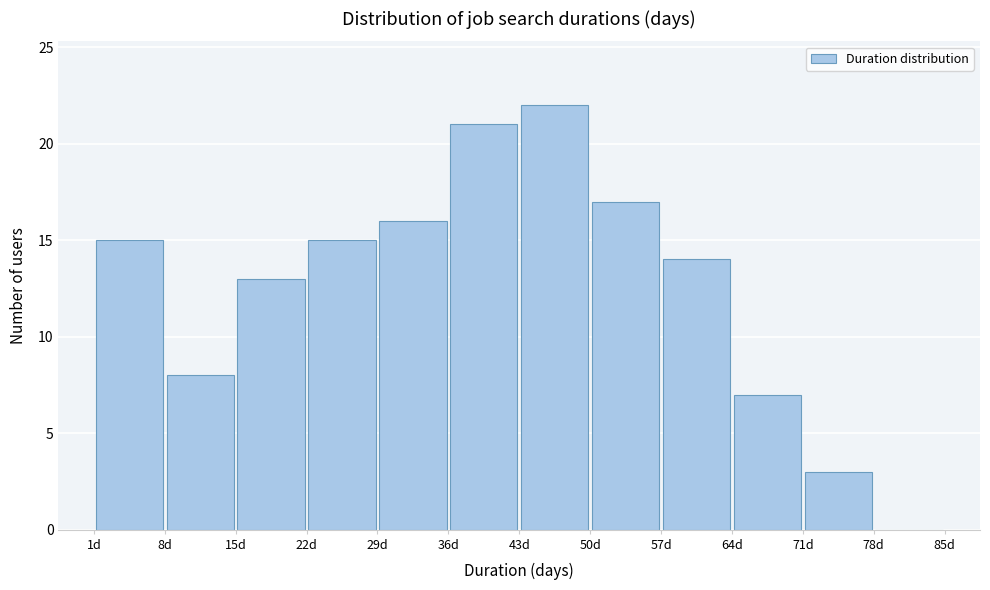

Over which range of the x-axis is the bar tallest?

43 to 50